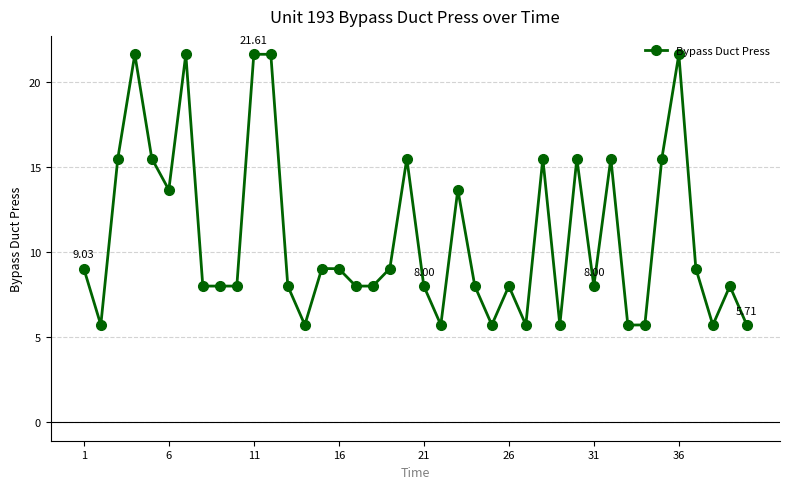

What is the average value?

10.9